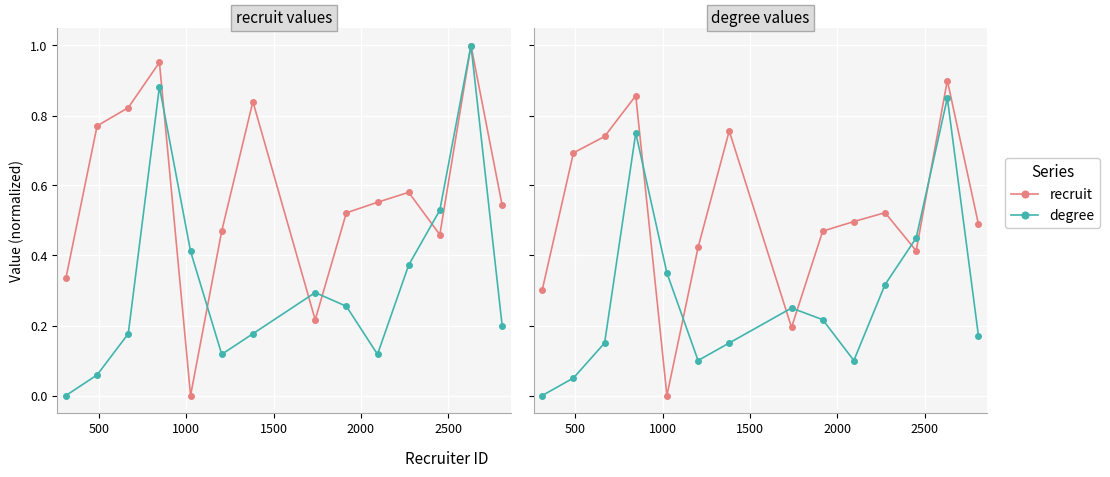

What are all the series names shown in the legend?

recruit, degree